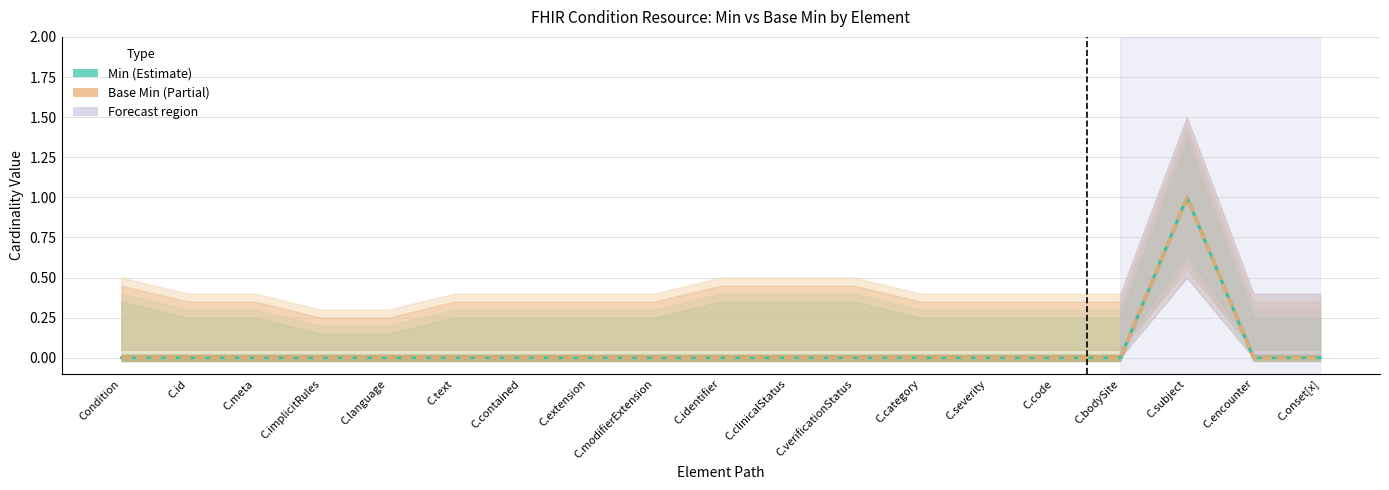

Where is the first local maximum for Min?

C.subject